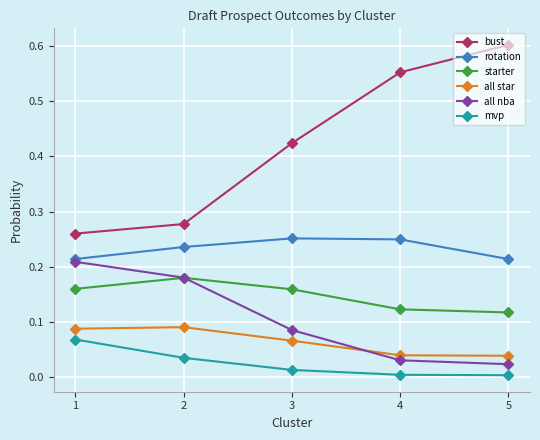

After their last crossing, which series has the higher values: starter or all nba?

starter